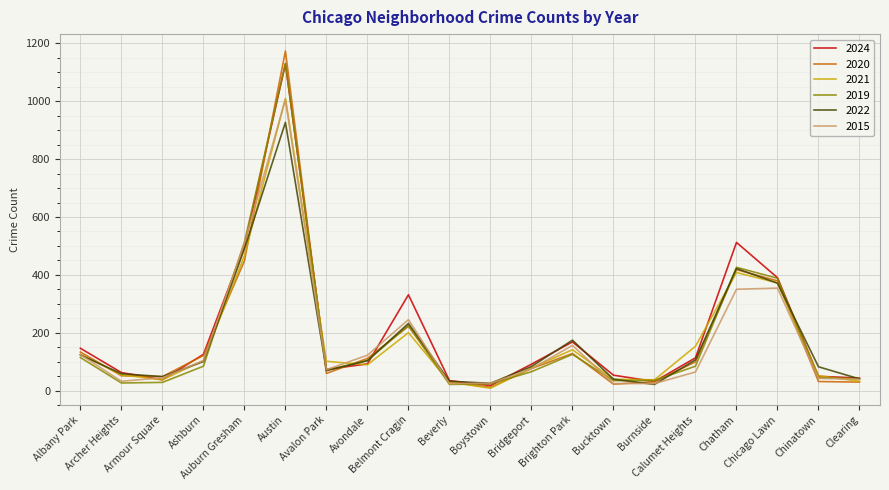

Which series has the widest spread of values?

2020